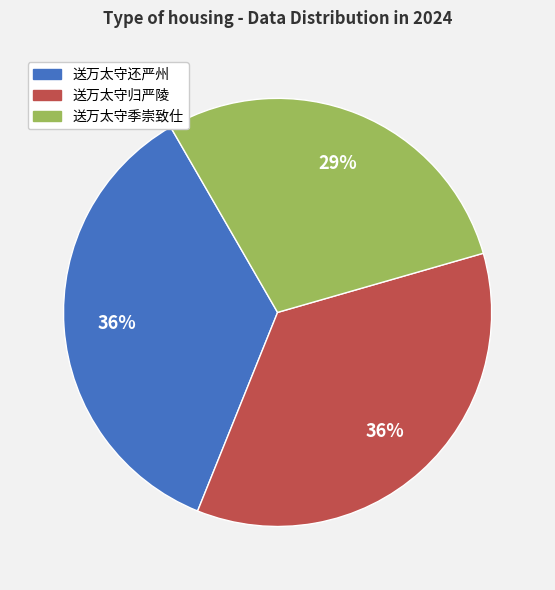

True or false: 送万太守归严陵 accounts for 49% of the total.

False